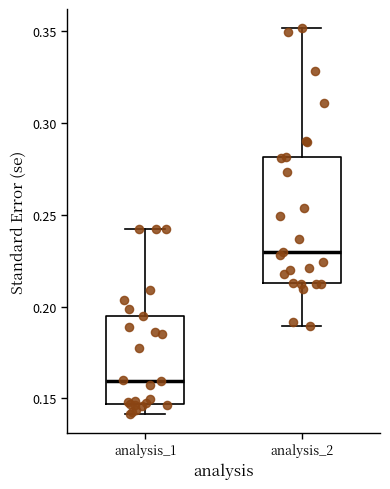

Reading left to right, read every box against the y-axis: the position of its median line, the range the box covers, and the ends of its whiskers. The values are not printed on the chart, so give them approximately, as read against the axis.

analysis_1: median 0.160, box 0.145 to 0.195, whiskers 0.140 to 0.240
analysis_2: median 0.230, box 0.215 to 0.280, whiskers 0.190 to 0.350